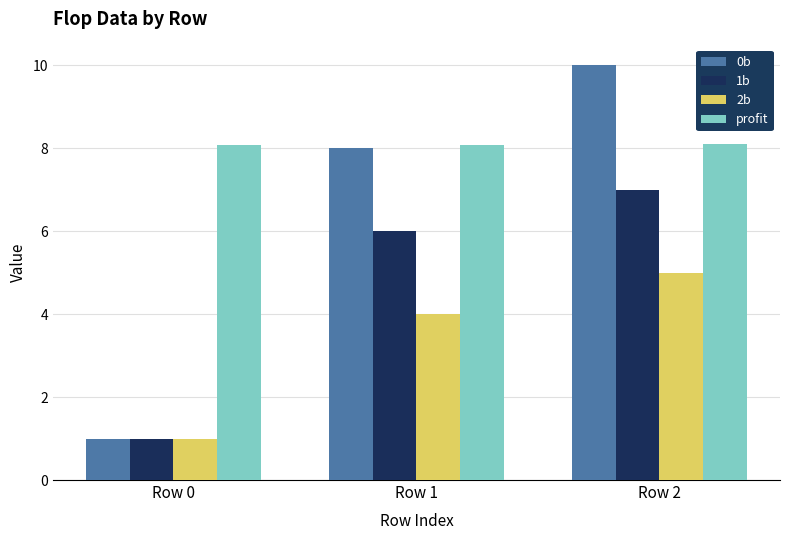

Reading left to right, list all the values displayed in this chart.

0b: Row 0=1.0	Row 1=8.0	Row 2=10.0
1b: Row 0=1.0	Row 1=6.0	Row 2=7.0
2b: Row 0=1.0	Row 1=4.0	Row 2=5.0
profit: Row 0=8.1	Row 1=8.1	Row 2=8.1